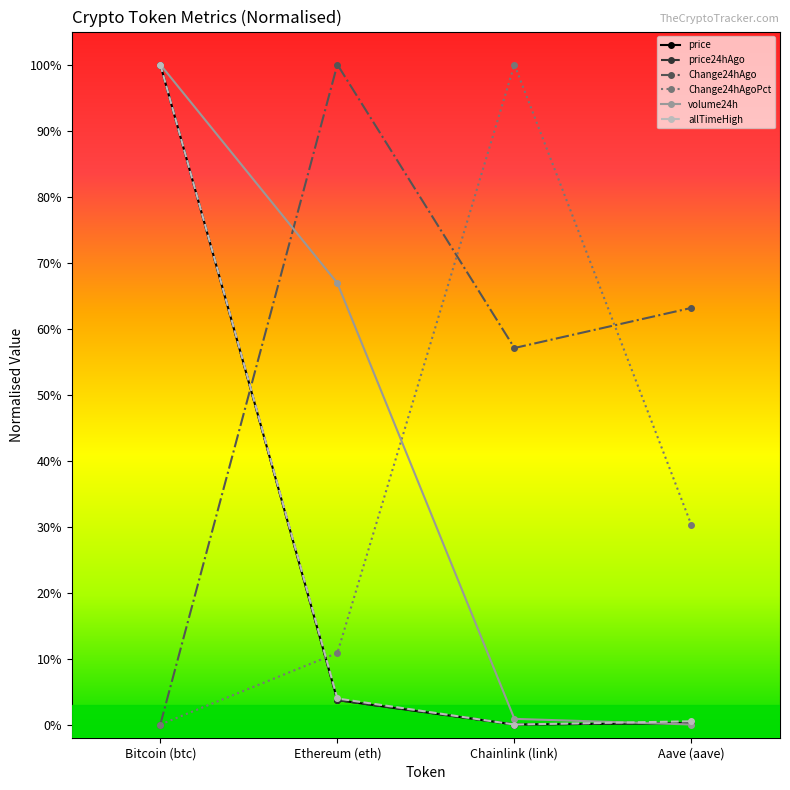

How many times do allTimeHigh and volume24h cross each other?

1